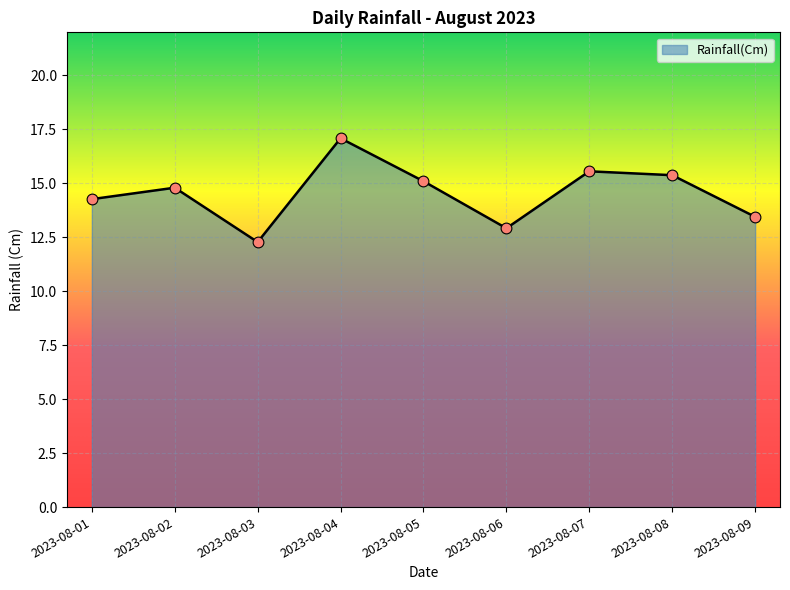

Between 2023-08-03 and 2023-08-05, which is larger?

2023-08-05